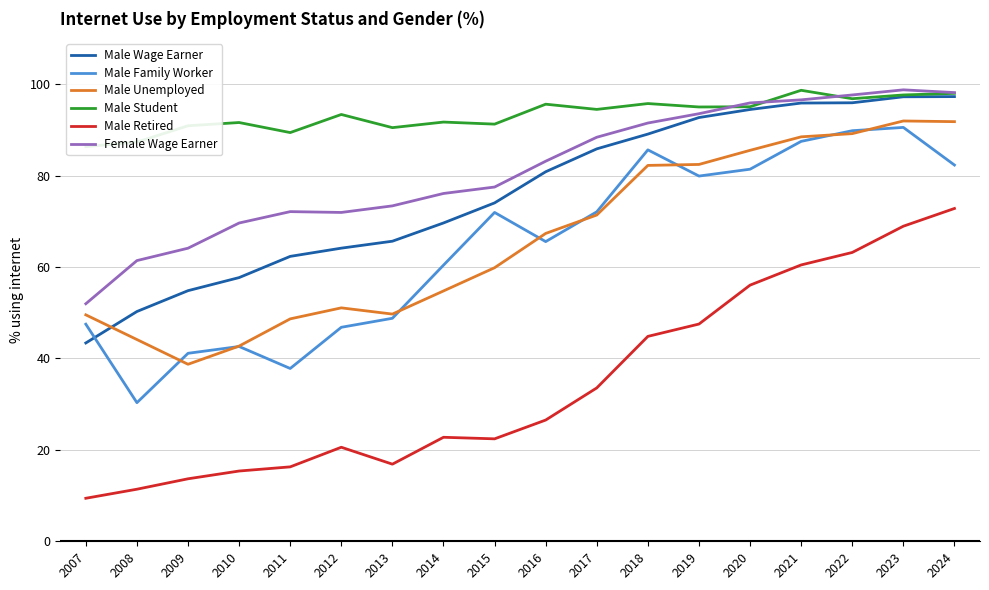

What is the maximum value for Male Student?

98.7